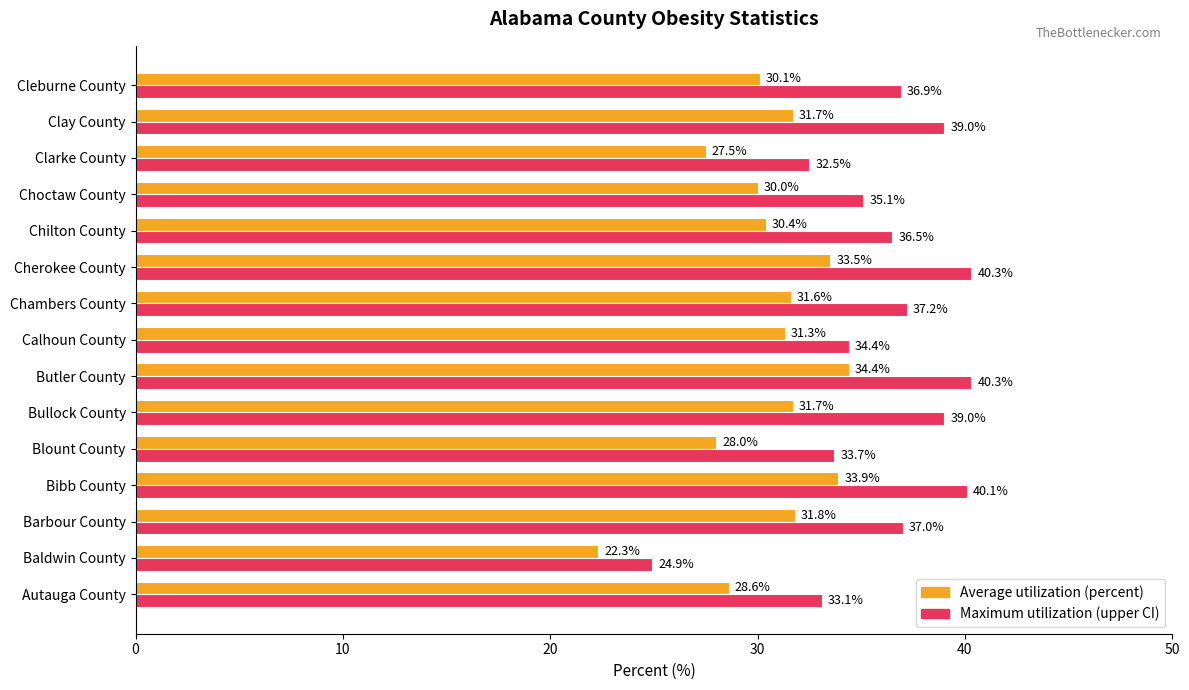

Which category has the lowest value across all series?

Baldwin County